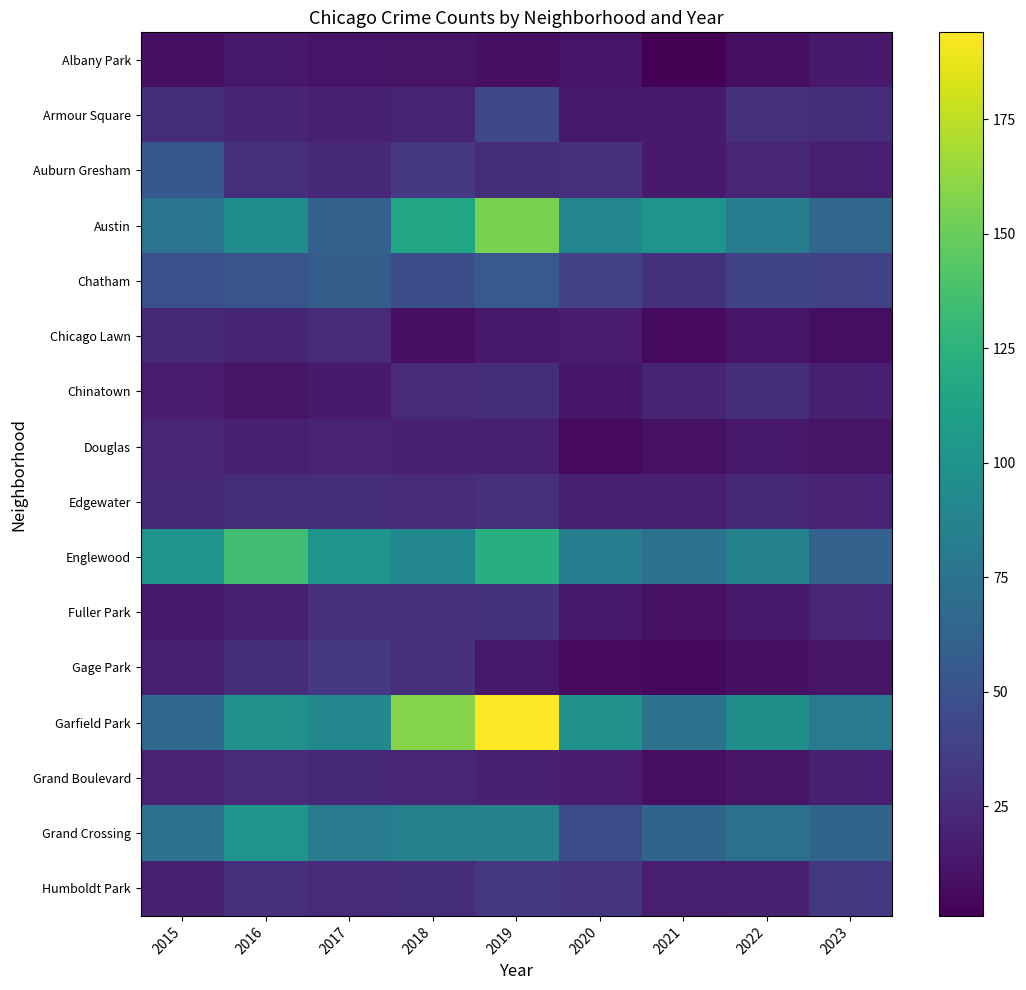

How many data points does each series have?

9